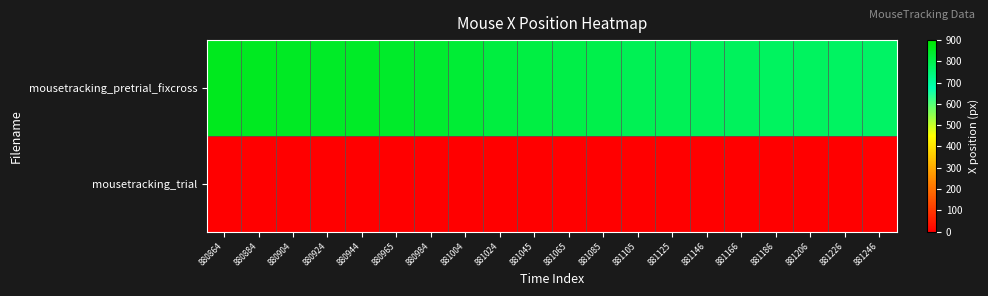

How many categories are shown in the chart?

20